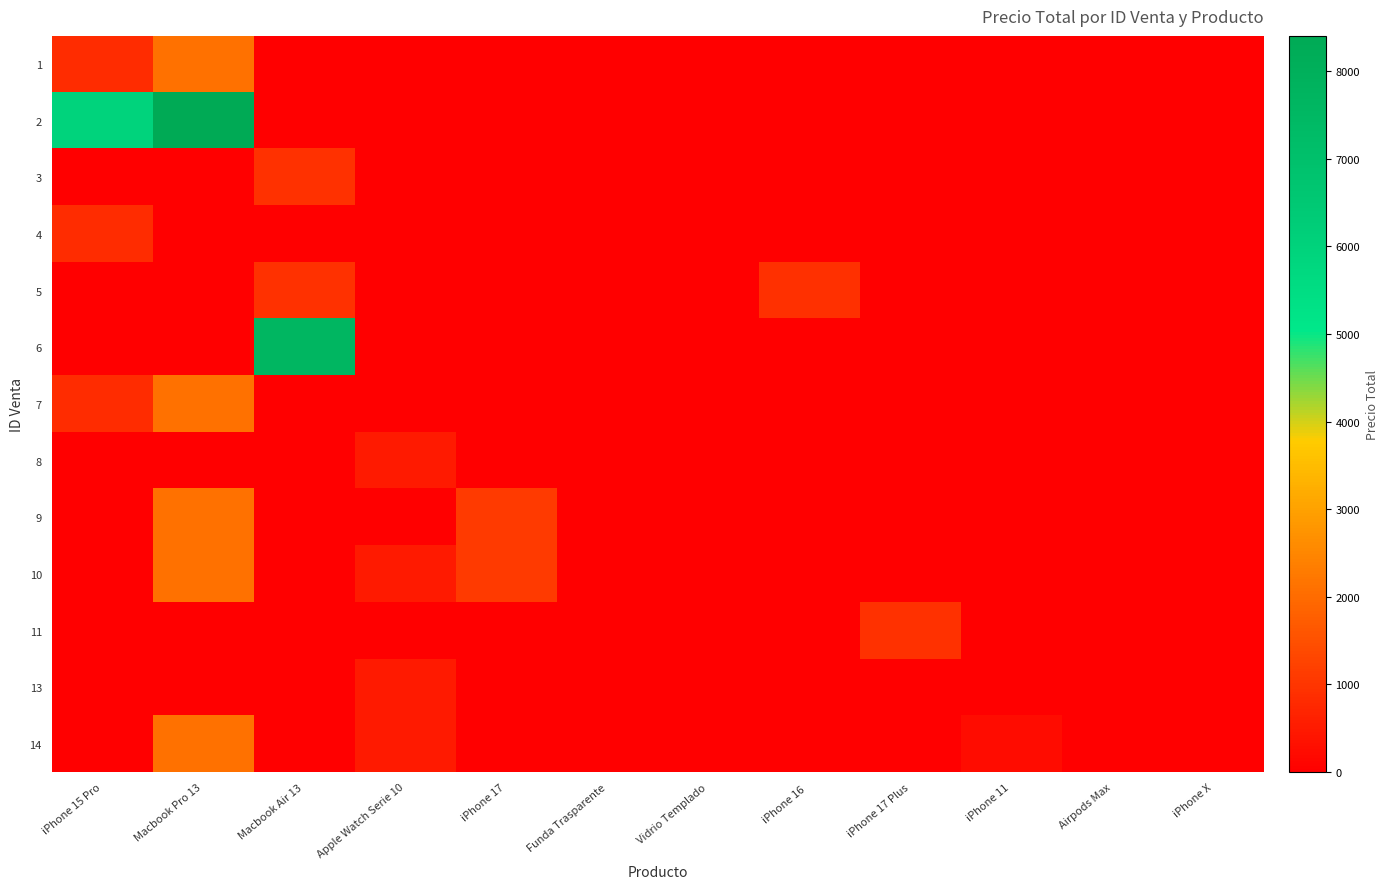

What is the spread (max minus min) of values at iPhone 11?

240